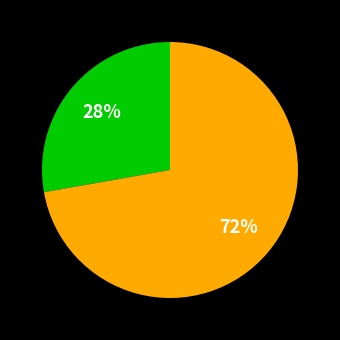

To the nearest percent, what is the average slice percentage?

50%